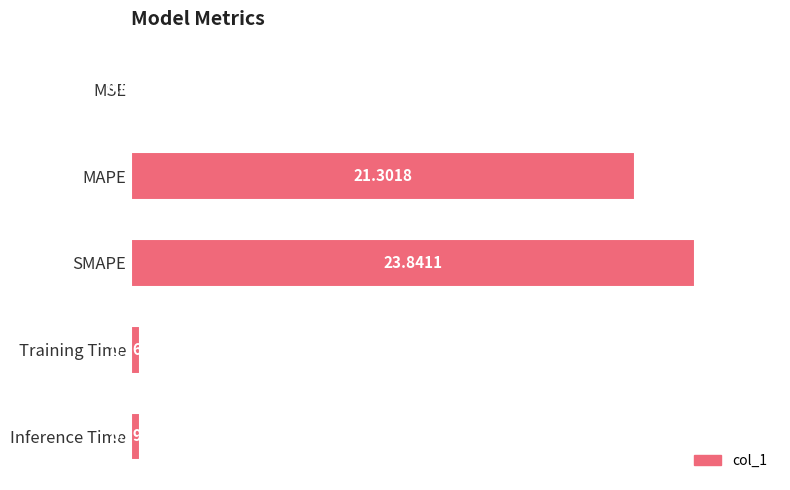

Where is the data nearest to the value 11?

MAPE